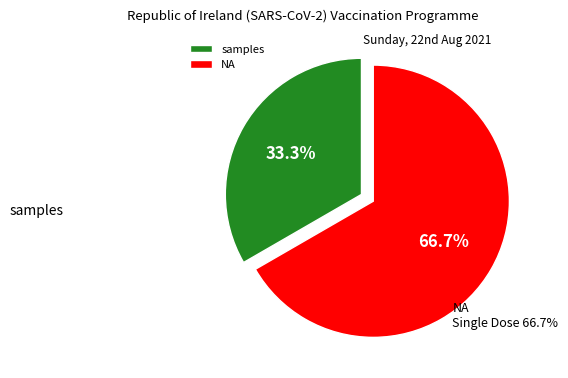

True or false: samples accounts for 26% of the total.

False